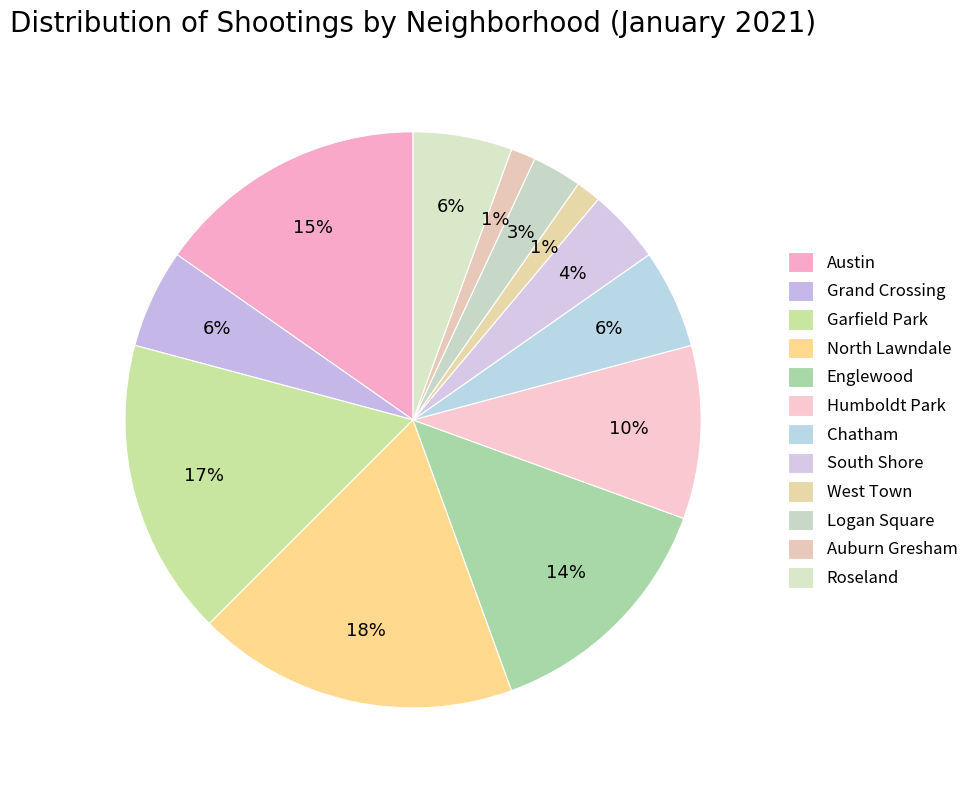

How many segments does this pie chart have?

12